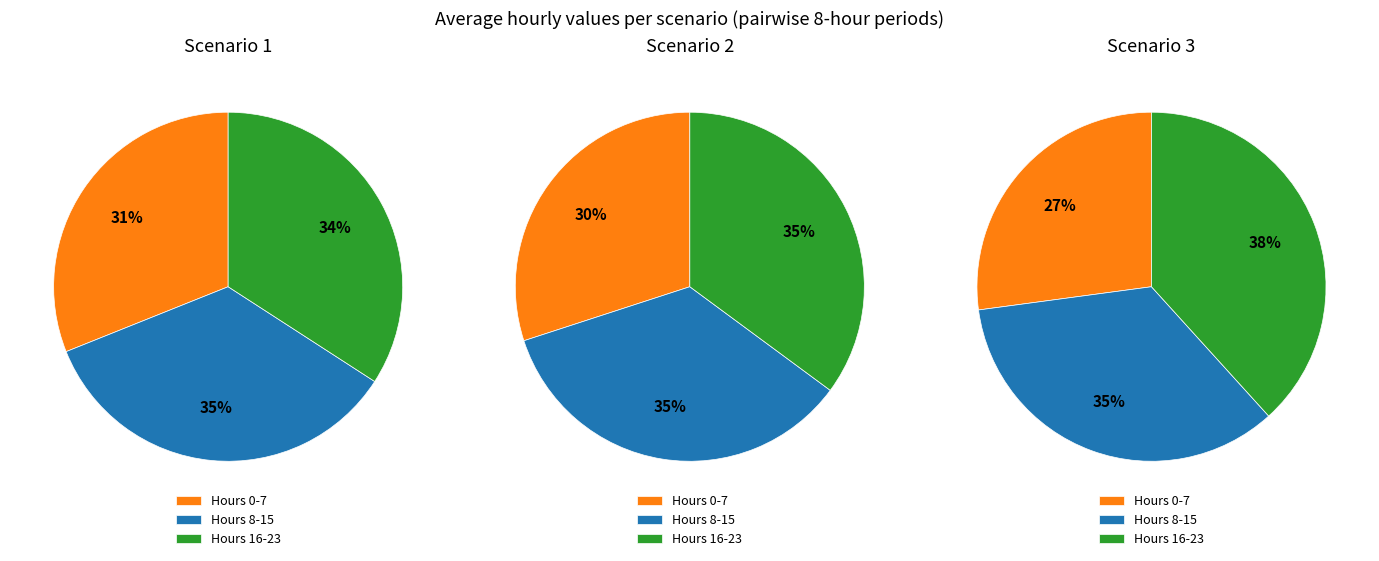

Between 20 and 23, which is larger?

20